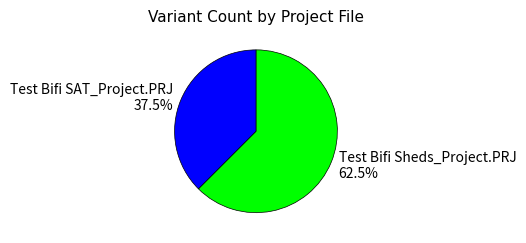

How many slices are in this pie chart?

2